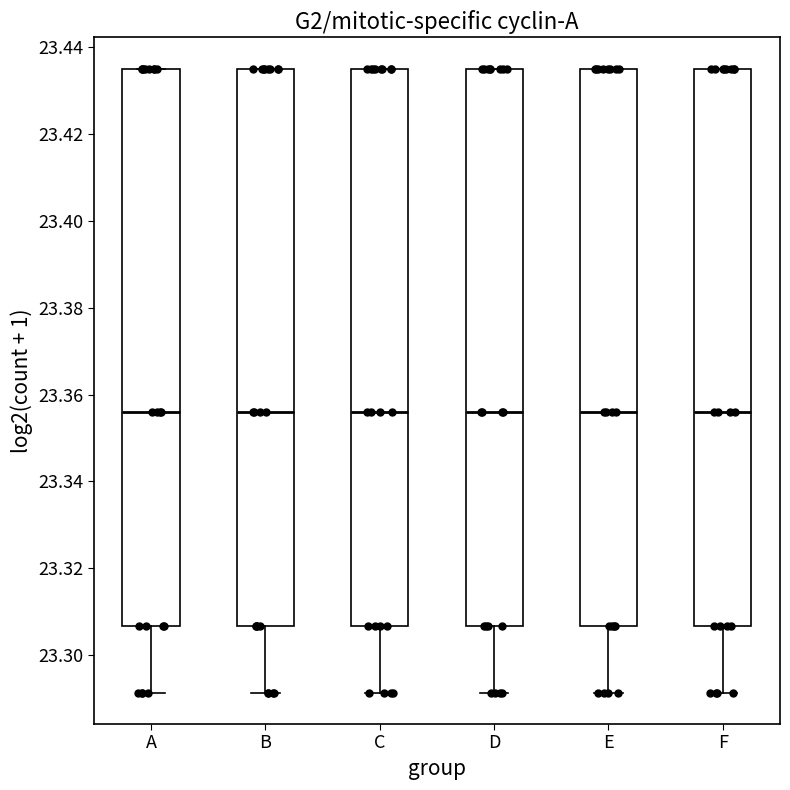

Where does the median line of the box for F sit on the y-axis? The values are not printed on the chart, so give them approximately, as read against the axis.

23.356